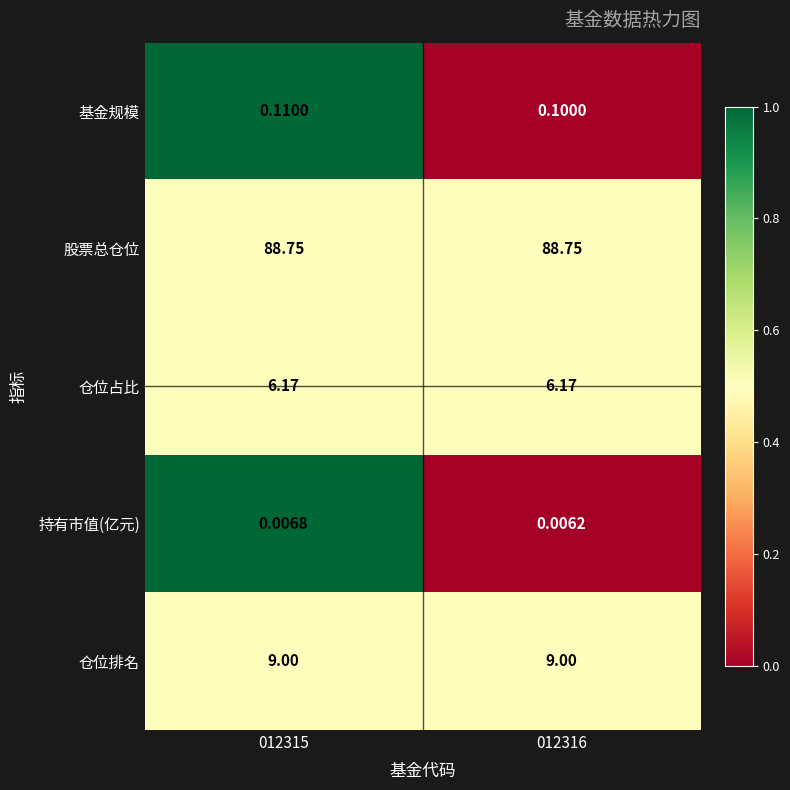

Between 012315 and 012316, which series saw the biggest shift?

基金规模